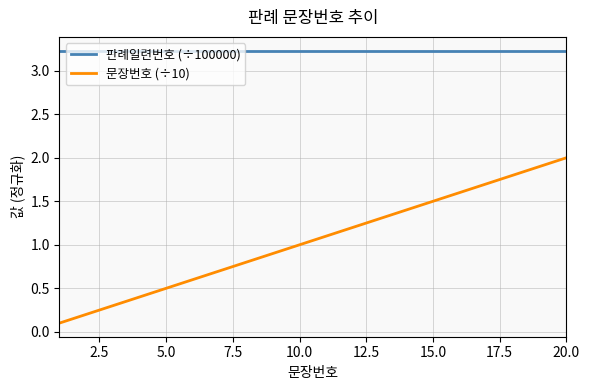

What are all the series names shown in the legend?

판례일련번호 (÷100000), 문장번호 (÷10)